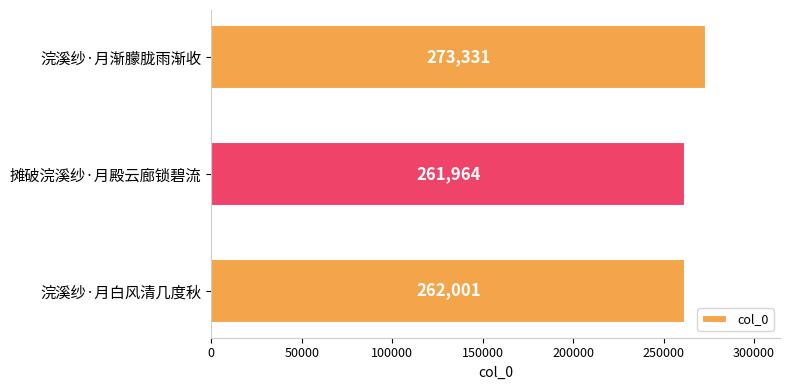

What is the label of the 1st bar from the top?

浣溪纱·月渐朦胧雨渐收